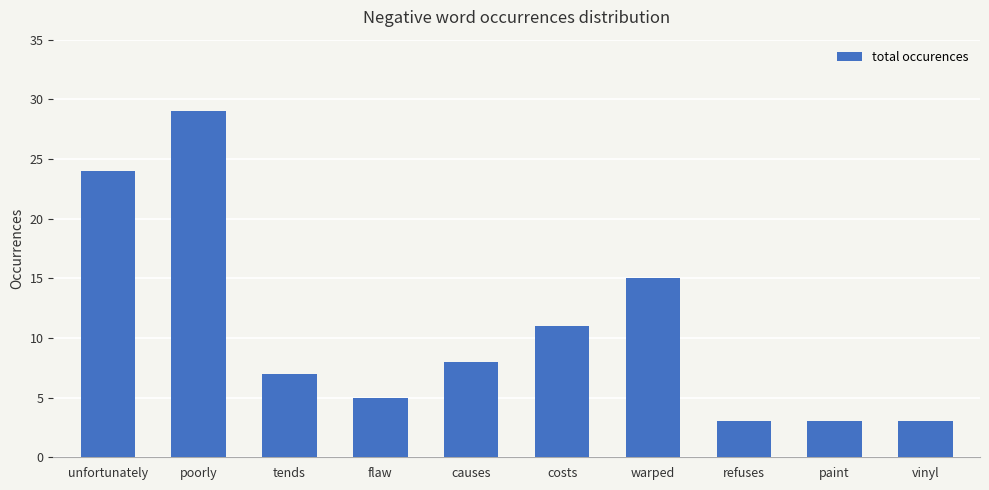

Between poorly and unfortunately, which is larger?

poorly